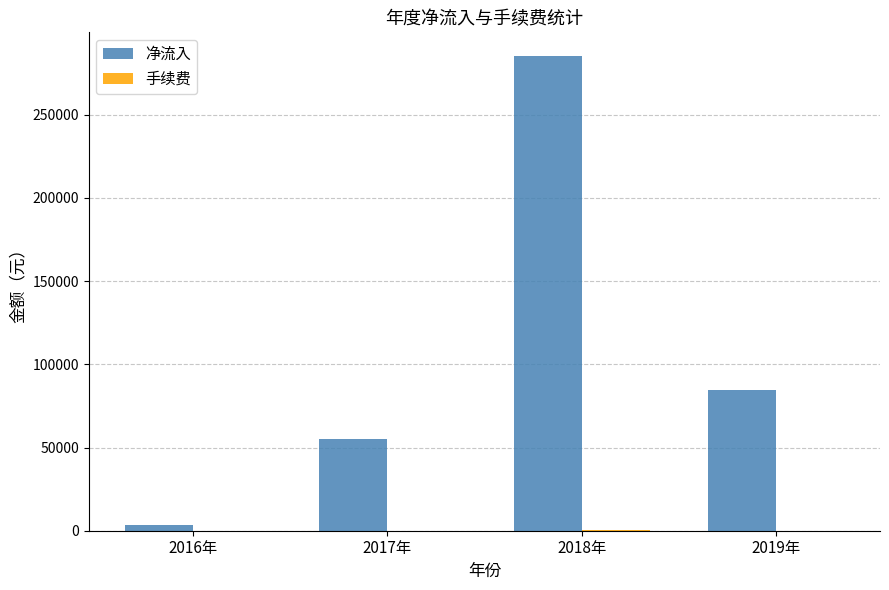

How many values in the 净流入 series exceed 84265?

2